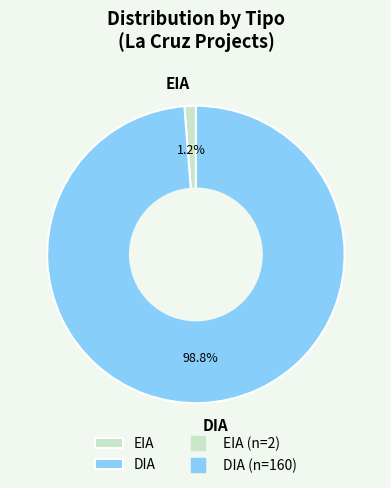

Is there a majority slice in this chart?

Yes